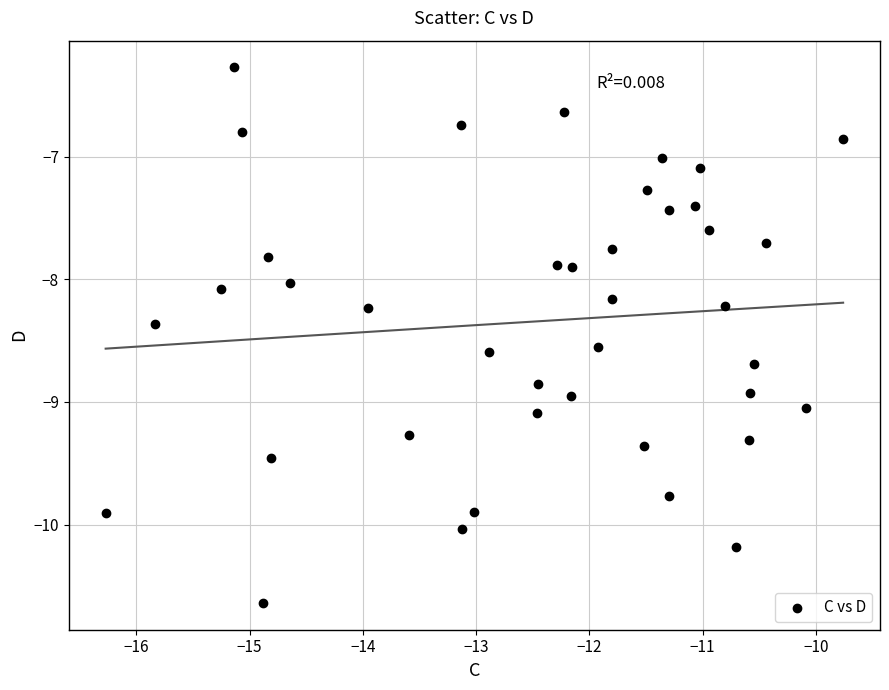

What is the range of X values (max minus min)?

6.5